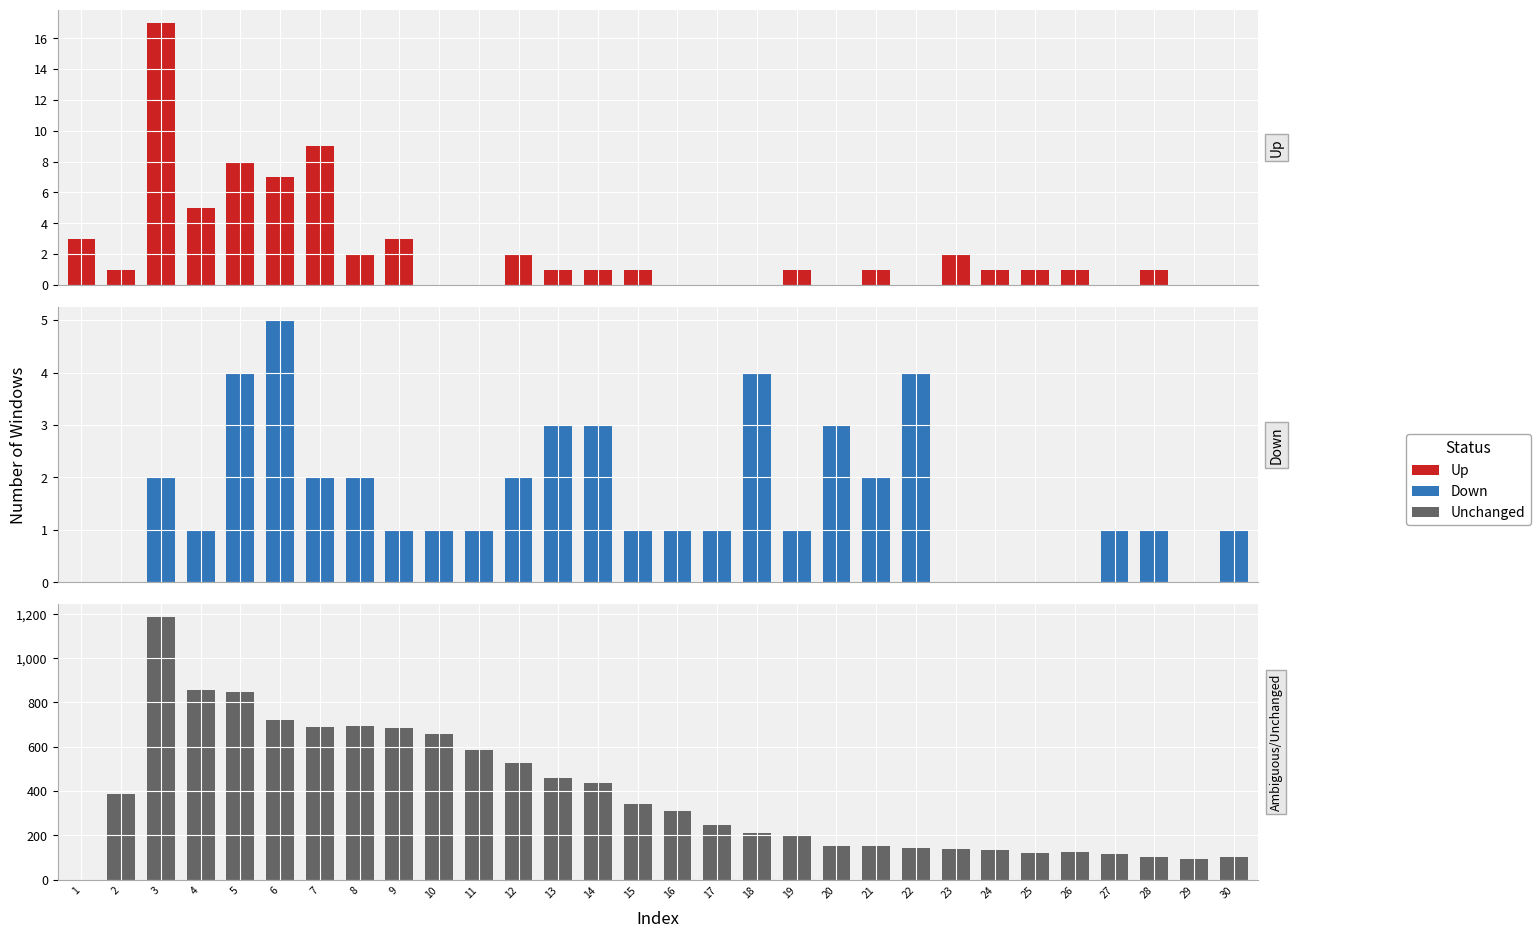

How many Down values are between 1 and 2?

16